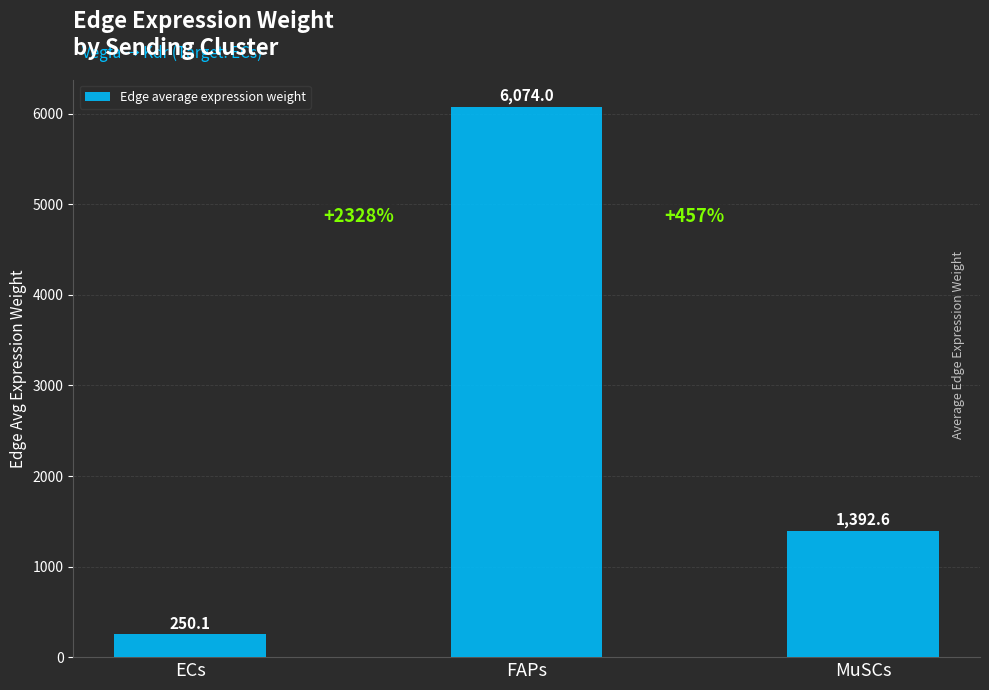

What is the maximum value shown in the chart?

6074.0